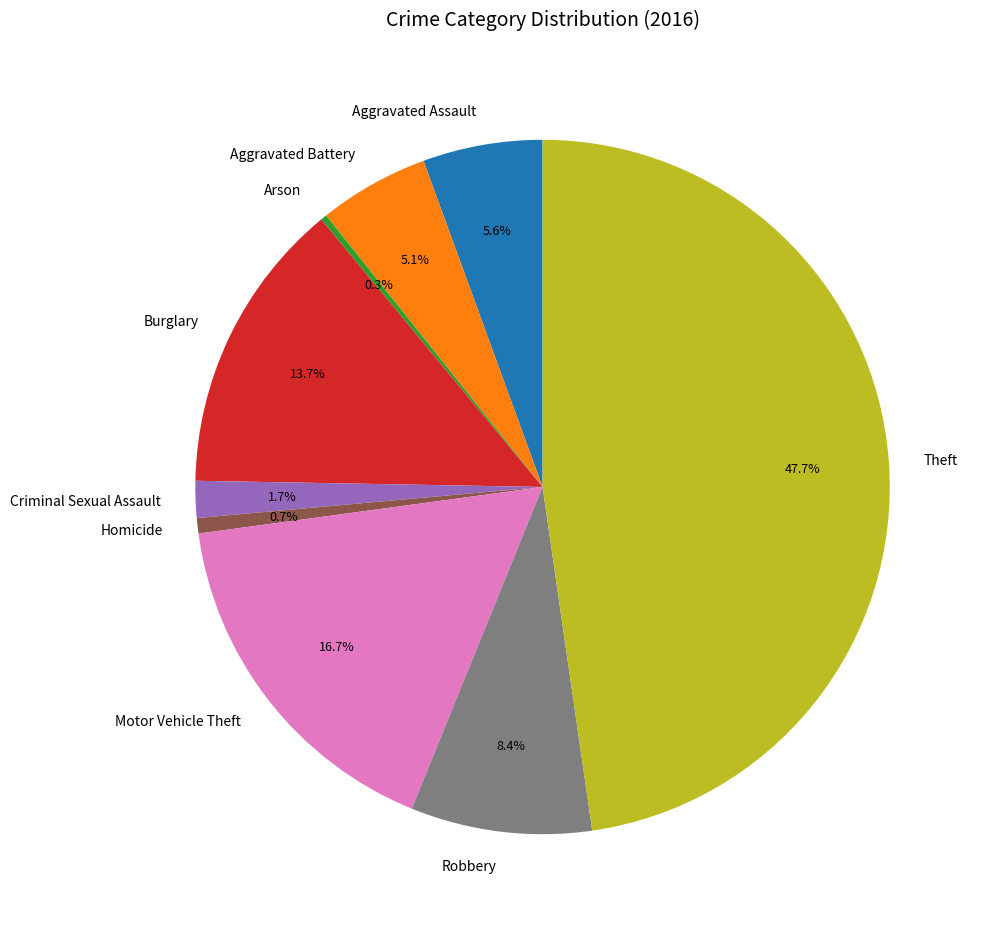

Approximately how many times larger is the value at Aggravated Battery compared to Homicide?

7.2